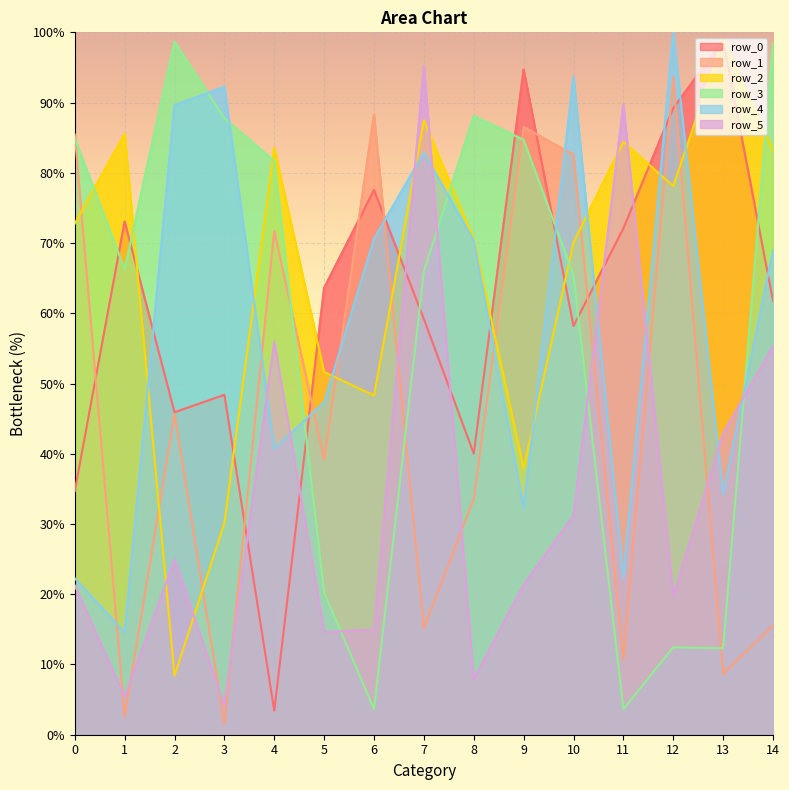

How many lines are shown in the chart?

6